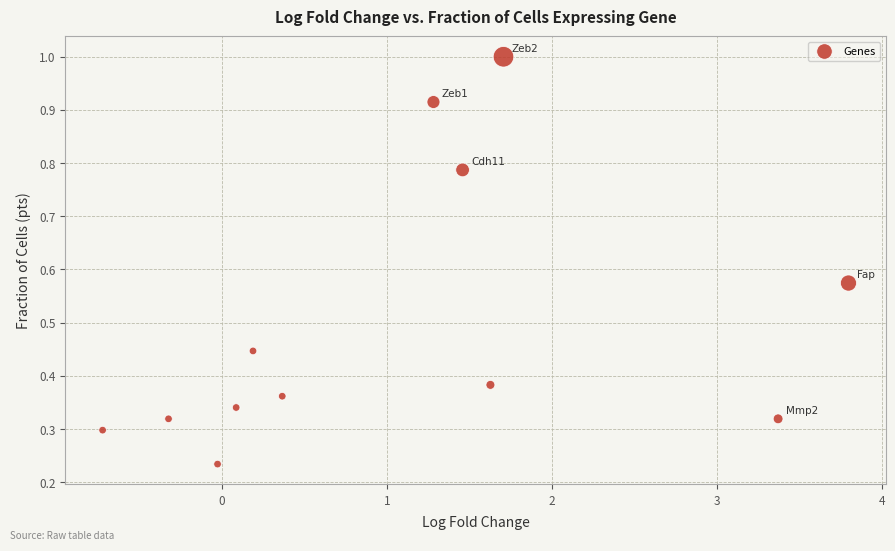

What is the average Y value?

0.5